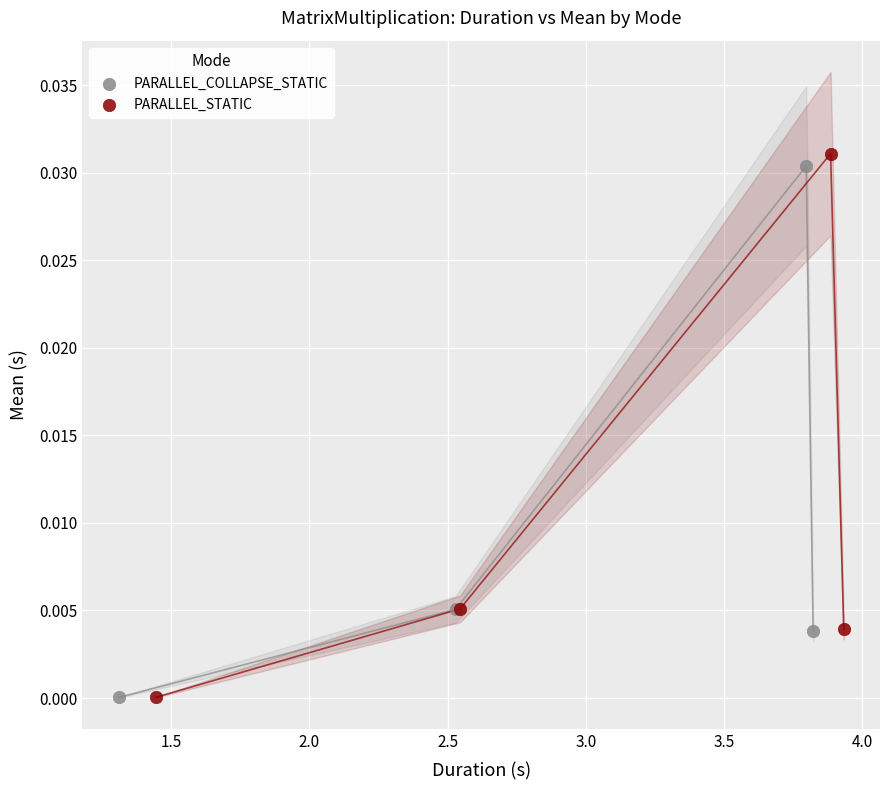

Which series reaches the maximum Y coordinate?

PARALLEL_STATIC